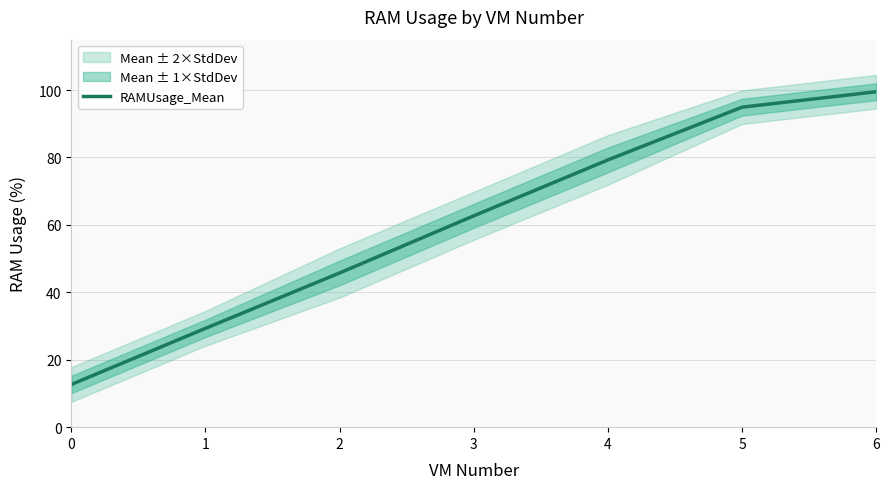

Reading right to left, what are all the values shown in this chart?

6=99.5	5=94.9	4=79.3	3=62.7	2=45.7	1=29.3	0=12.7